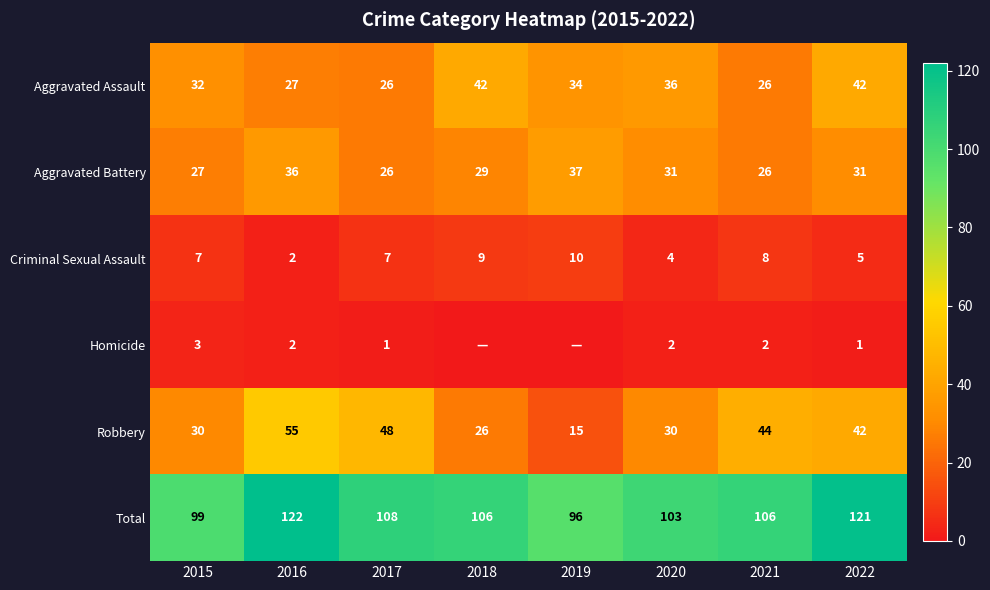

True or false: Aggravated Battery has a value of 29 at 2018.

True